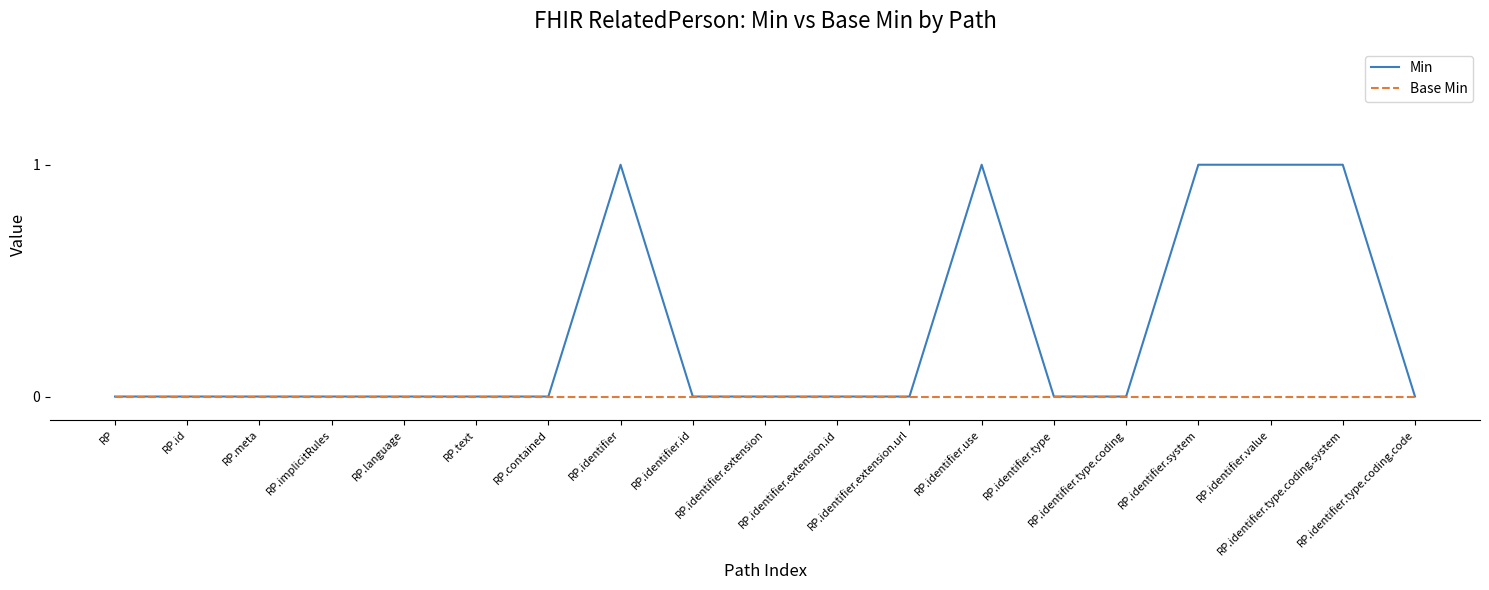

Which series has the largest total across all categories?

Min